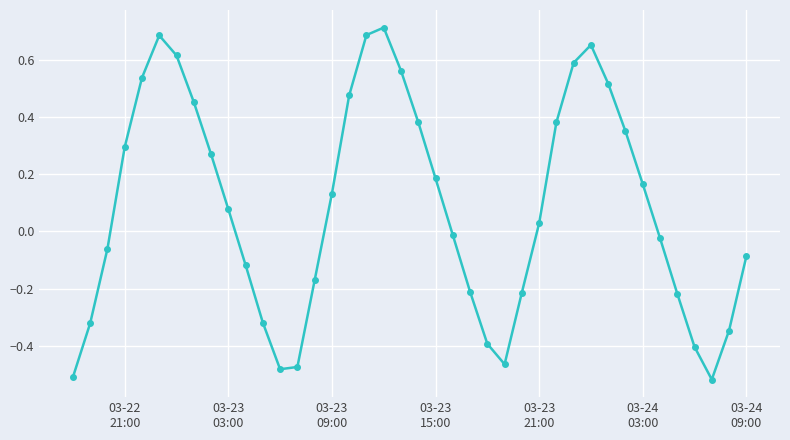

How many interior local peaks (higher than both neighbors) does the data have?

3